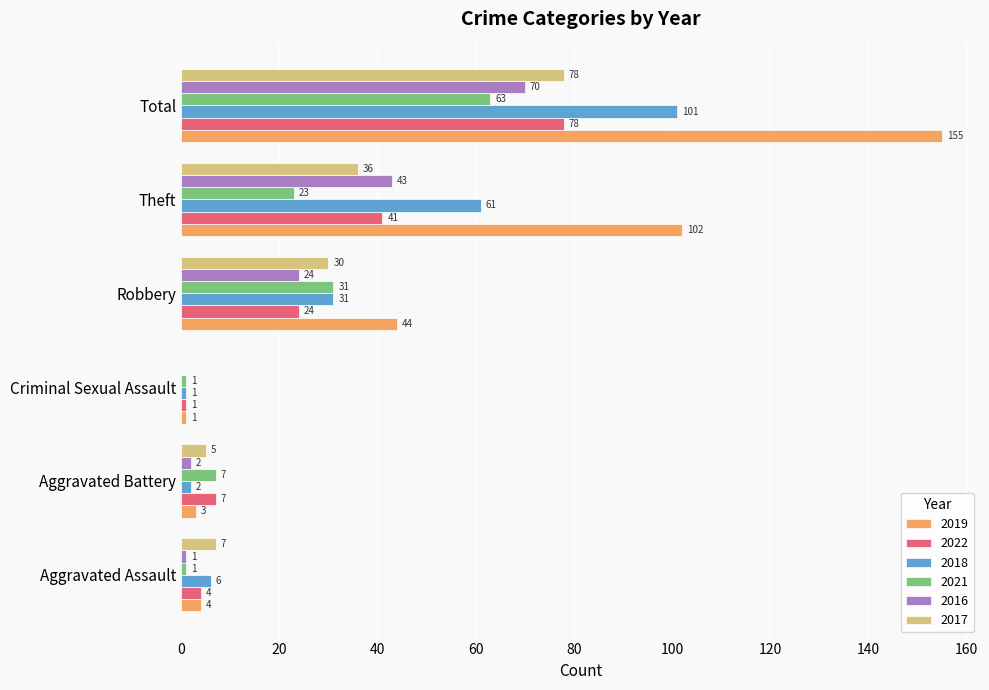

Which series changed the most between Aggravated Assault and Total?

2019